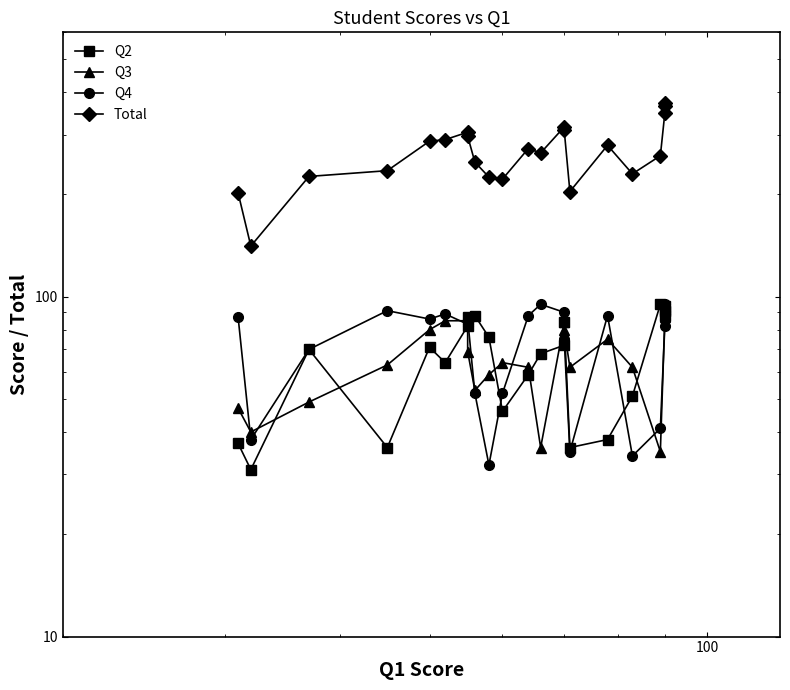

What is the average value of the Q4 series?

72